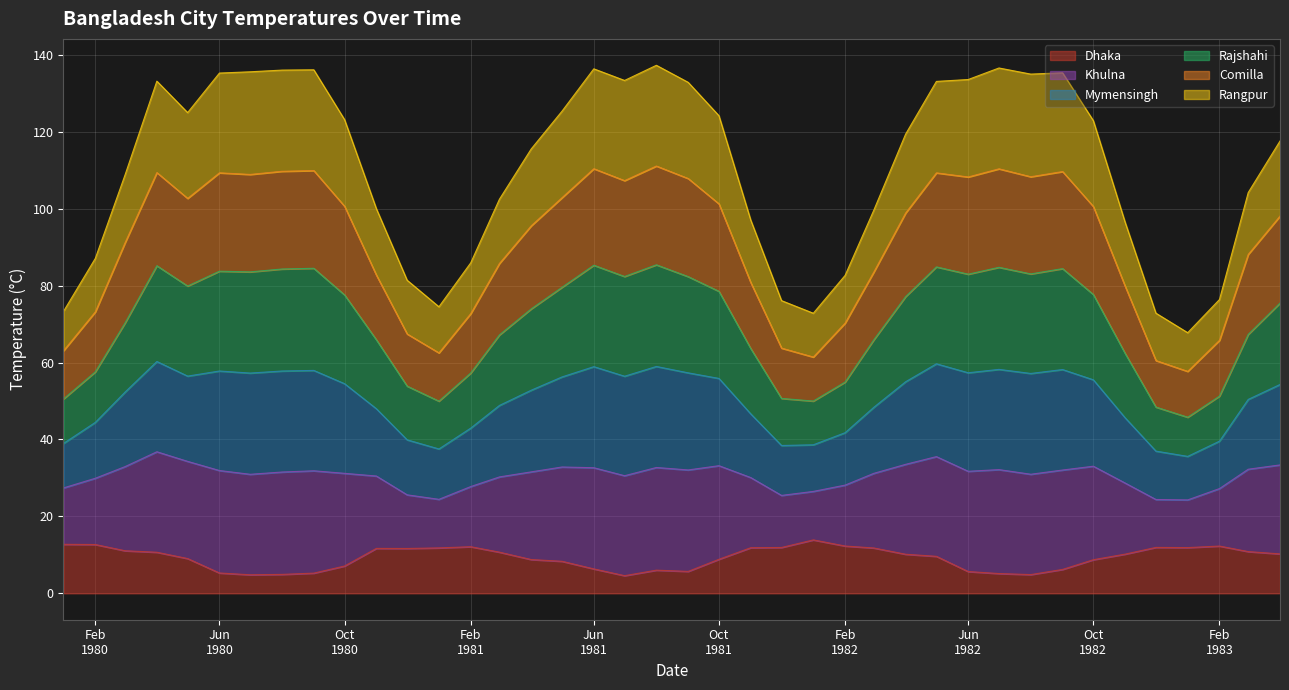

What is the lowest value of the Dhaka series?

4.6